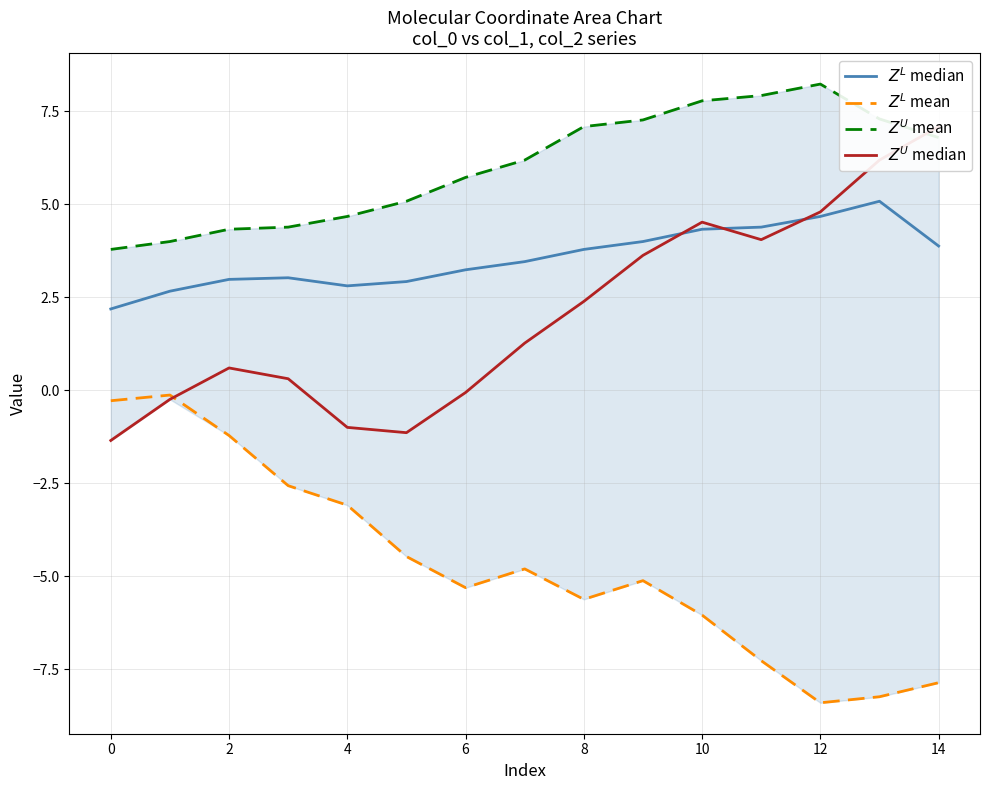

How many interior local valleys does the $Z^L$ median series have?

1